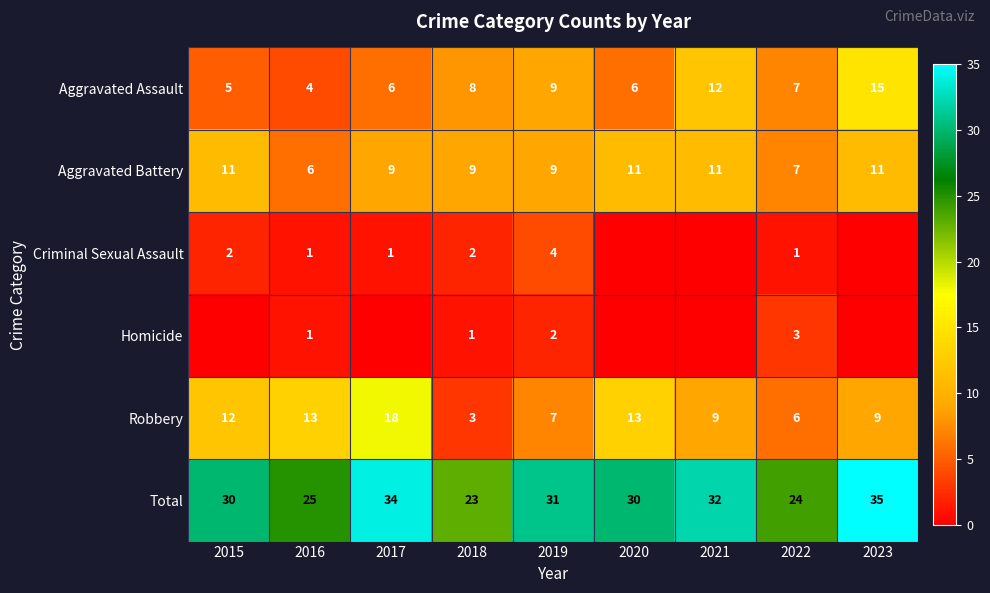

Which category has the lowest value in the Total series?

2018